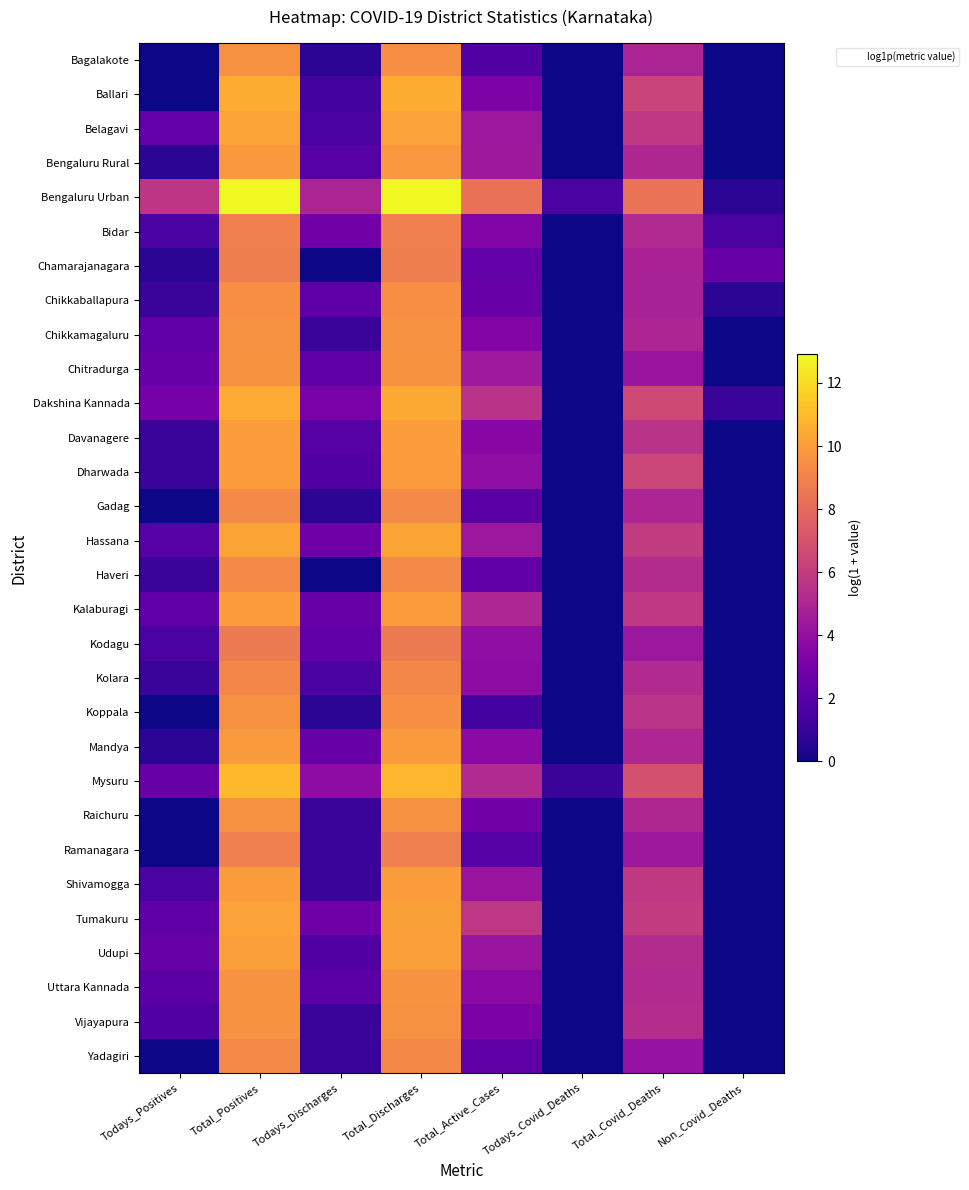

Rank the series at Todays_Positives from highest to lowest value.

Bengaluru Urban, Dakshina Kannada, Mysuru, Chitradurga, Udupi, Belagavi, Chikkamagaluru, Kalaburagi, Tumakuru, Uttara Kannada, Hassana, Vijayapura, Bidar, Kodagu, Shivamogga, Chikkaballapura, Davanagere, Dharwada, Haveri, Kolara, Bengaluru Rural, Chamarajanagara, Mandya, Bagalakote, Ballari, Gadag, Koppala, Raichuru, Ramanagara, Yadagiri